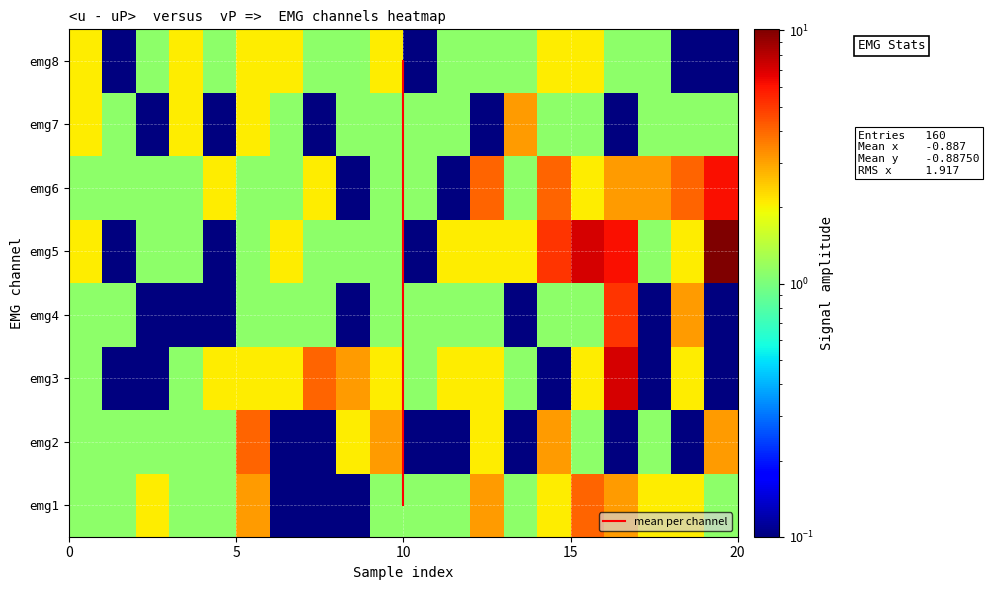

True or false: emg3 has a value of -1 at emg1.

False